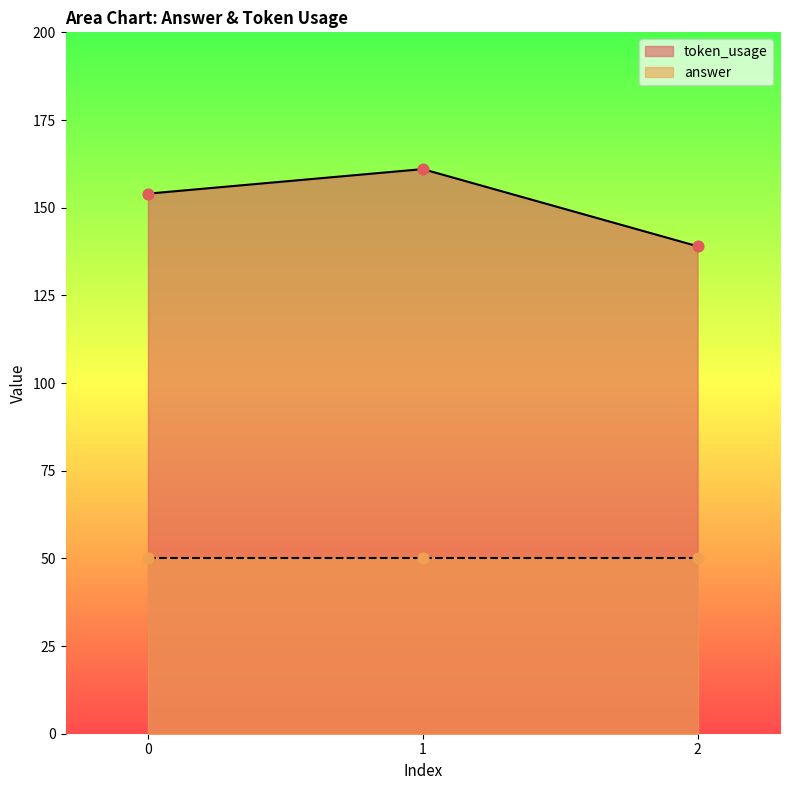

What is the change in value from 0 to 2?

-15